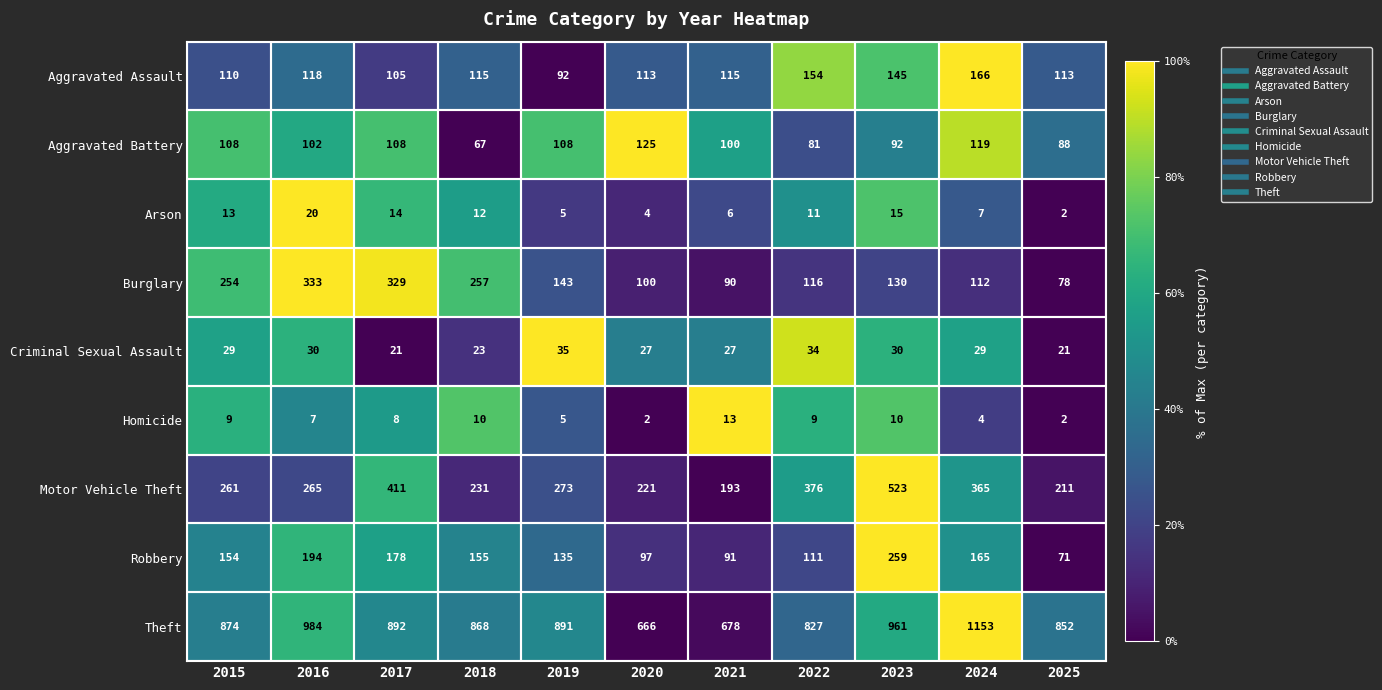

Which series changed the most between 2023 and 2025?

Motor Vehicle Theft